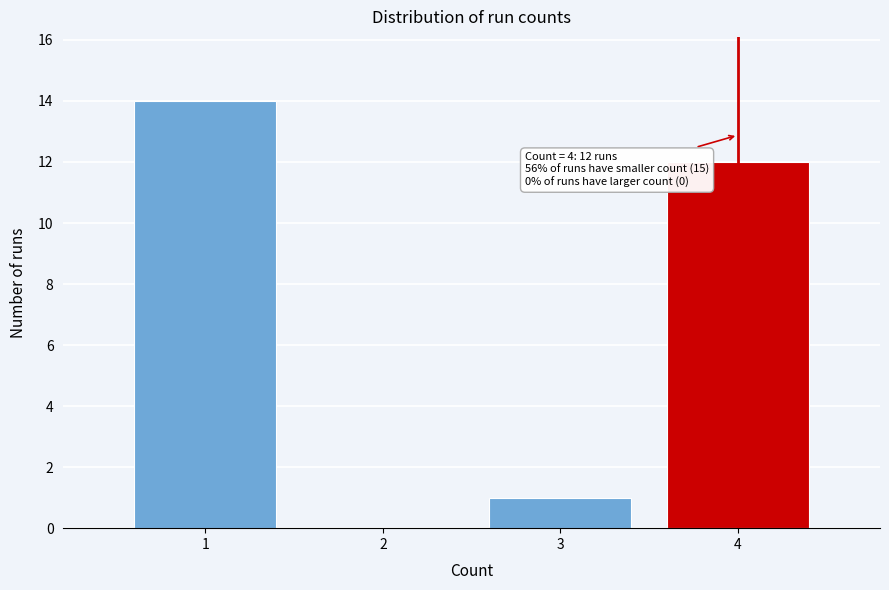

Reading right to left, extract all data points from this chart.

4=12	3=1	2=0	1=14